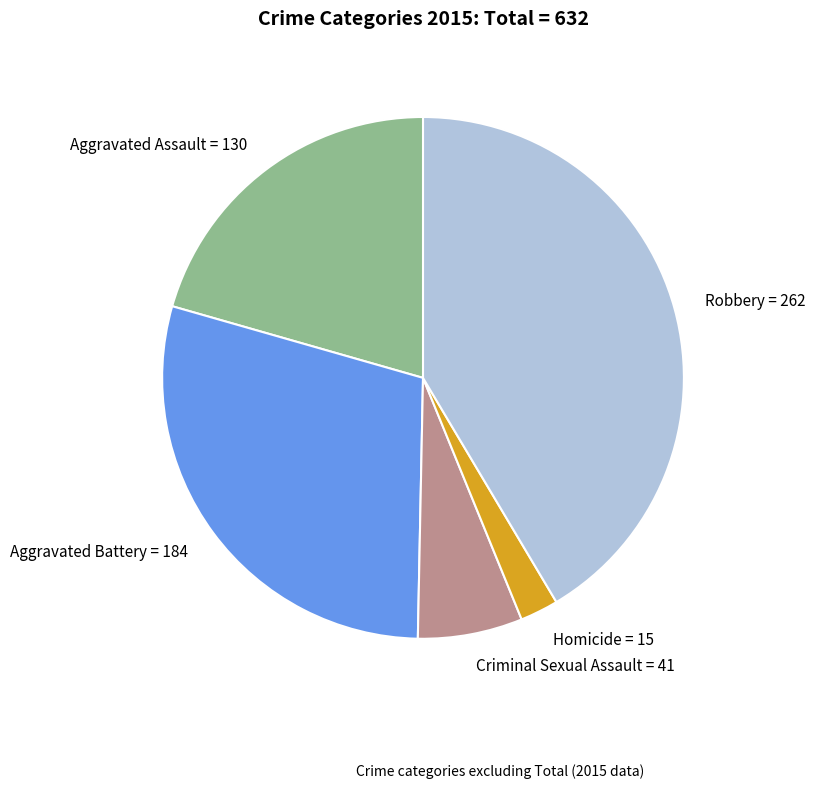

True or false: Aggravated Assault accounts for 21% of the total.

True